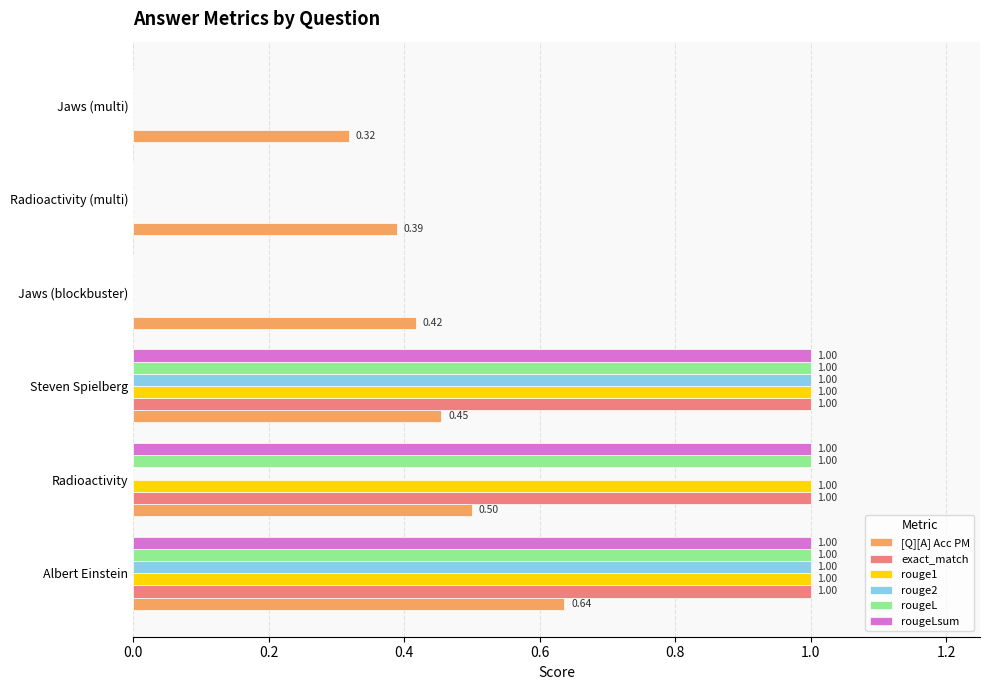

What is the highest value of the exact_match series?

1.0